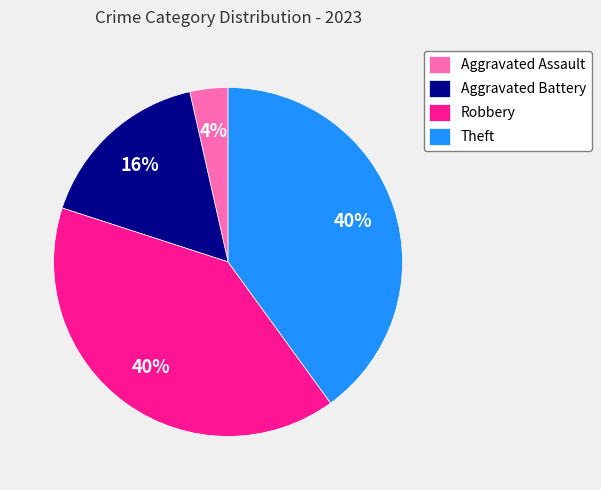

True or false: Theft accounts for 40% of the total.

True